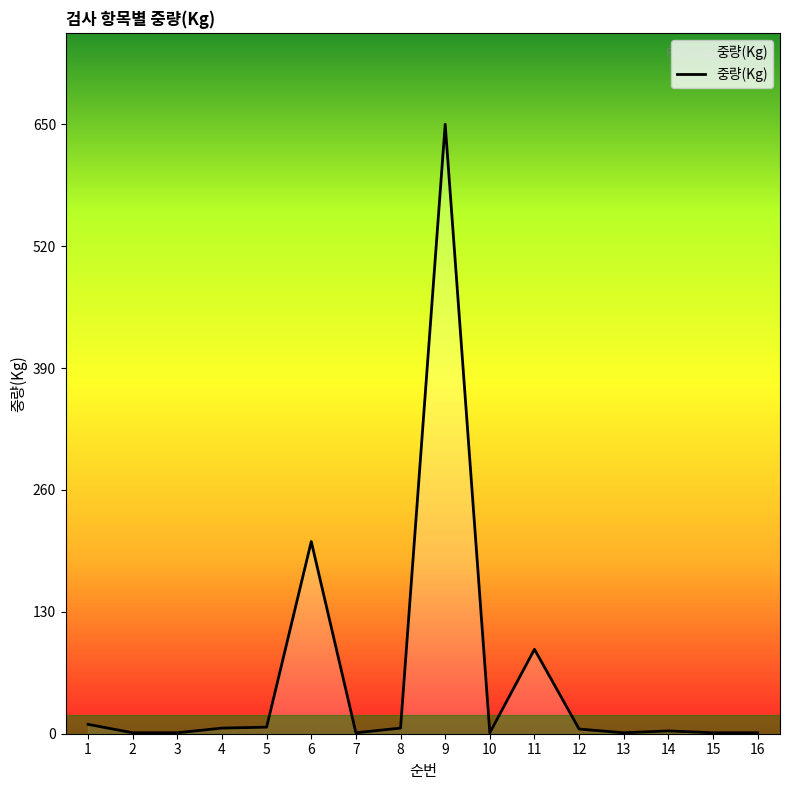

What is the maximum value shown in the chart?

650